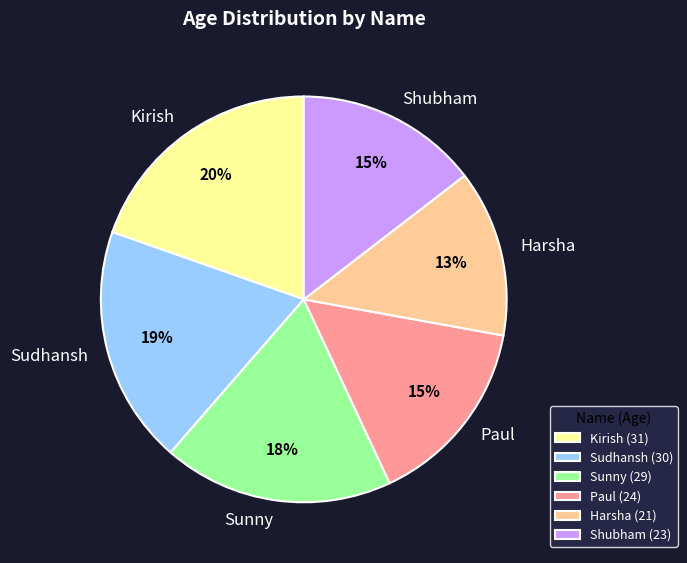

Combined, do Sunny and Sudhansh account for over 50%?

No